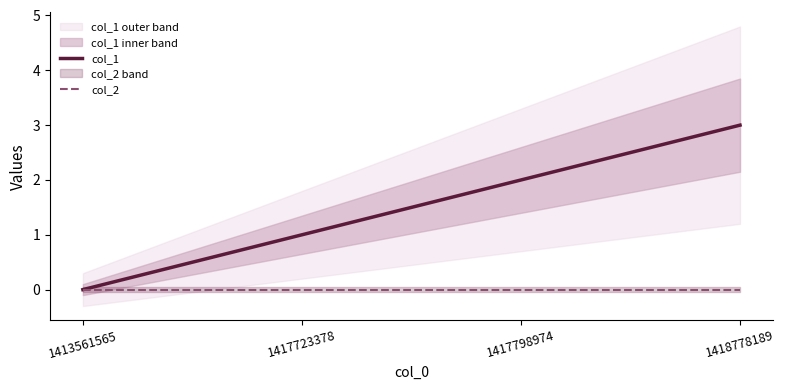

True or false: col_2 and col_1 cross at least once.

False